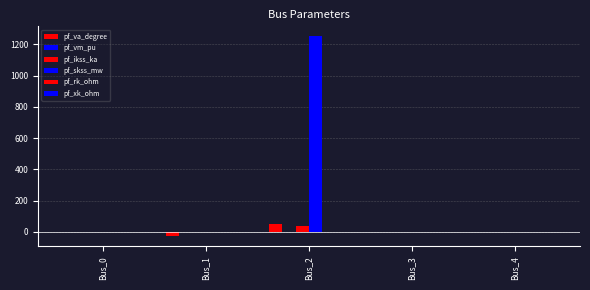

Reading left to right, extract all data points from this chart.

pf_va_degree: Bus_0=-1.1	Bus_1=-29.2	Bus_2=51.9	Bus_3=-0.0	Bus_4=-0.0
pf_vm_pu: Bus_0=0.9	Bus_1=0.3	Bus_2=0.0	Bus_3=1.1	Bus_4=1.1
pf_ikss_ka: Bus_0=0.0	Bus_1=0.0	Bus_2=36.1	Bus_3=0.0	Bus_4=0.0
pf_skss_mw: Bus_0=0.0	Bus_1=0.0	Bus_2=1250.6	Bus_3=0.0	Bus_4=0.0
pf_rk_ohm: Bus_0=0.0	Bus_1=0.0	Bus_2=0.2	Bus_3=0.0	Bus_4=0.0
pf_xk_ohm: Bus_0=0.0	Bus_1=0.0	Bus_2=0.3	Bus_3=0.0	Bus_4=0.0